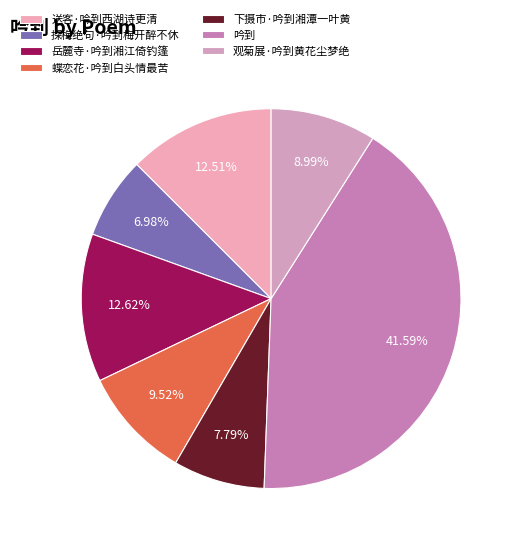

To the nearest percent, what portion does 吟到 represent?

42%